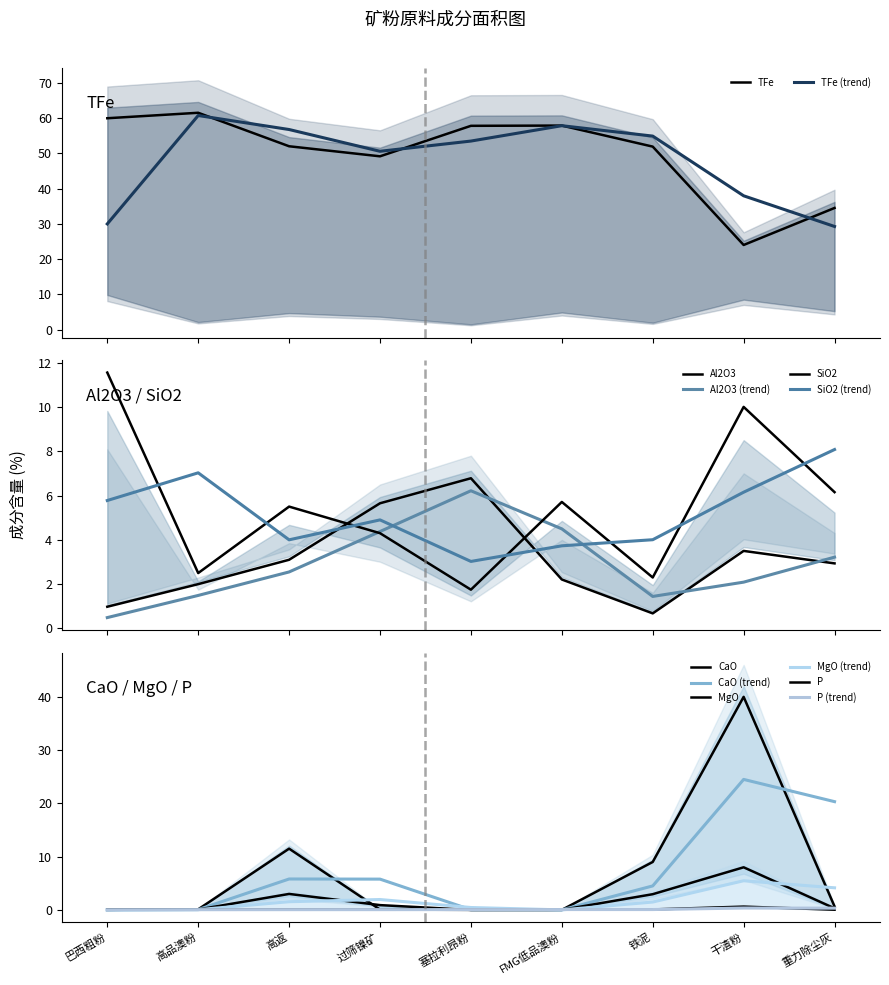

How many times do CaO and P cross each other?

3